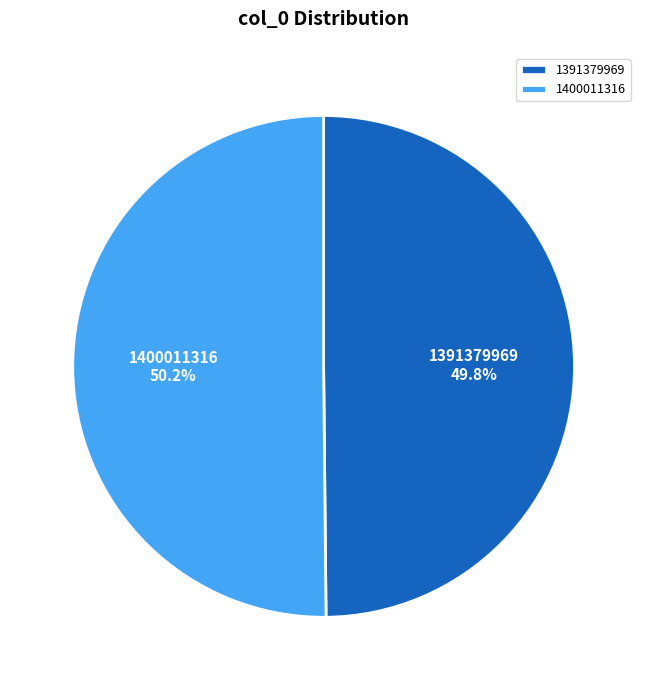

Is there any slice that represents more than half of the pie?

Yes